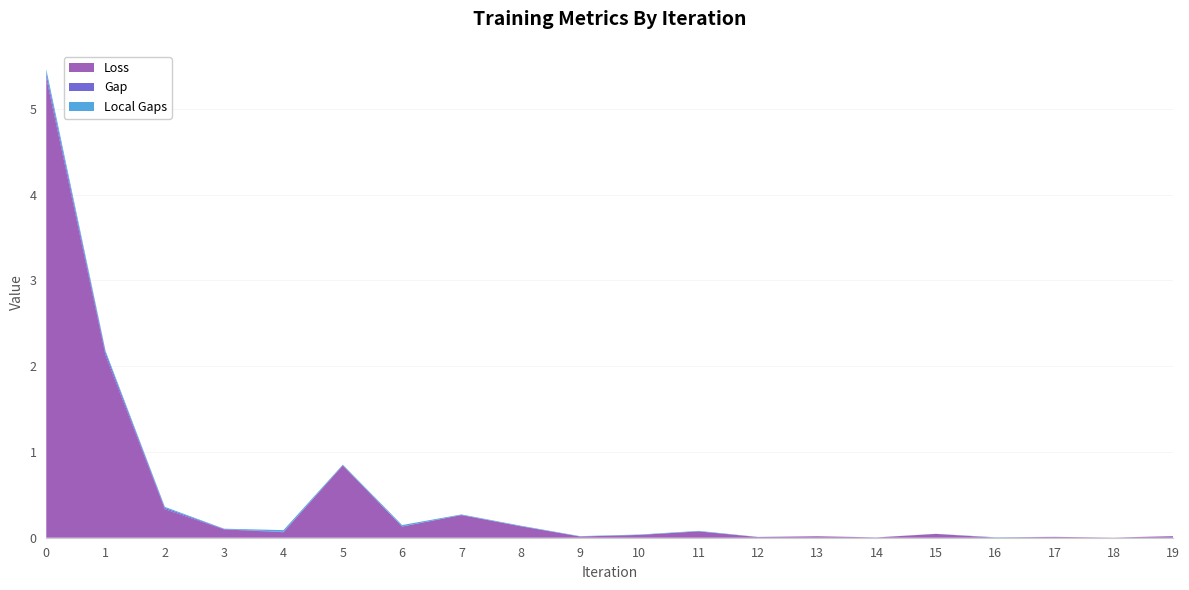

Reading left to right, transcribe all the data shown in this chart.

Loss: 0=5.4	1=2.1	2=0.3	3=0.1	4=0.1	5=0.8	6=0.1	7=0.3	8=0.1	9=0.0	10=0.0	11=0.1	12=0.0	13=0.0	14=0.0	15=0.0	16=0.0	17=0.0	18=0.0	19=0.0
Gap: 0=0.0	1=0.0	2=0.0	3=0.0	4=0.0	5=0.0	6=0.0	7=0.0	8=0.0	9=0.0	10=0.0	11=0.0	12=0.0	13=0.0	14=0.0	15=0.0	16=0.0	17=0.0	18=0.0	19=0.0
Local Gaps: 0=0.0	1=0.0	2=0.0	3=0.0	4=0.0	5=0.0	6=0.0	7=0.0	8=0.0	9=0.0	10=0.0	11=0.0	12=0.0	13=0.0	14=0.0	15=0.0	16=0.0	17=0.0	18=0.0	19=0.0